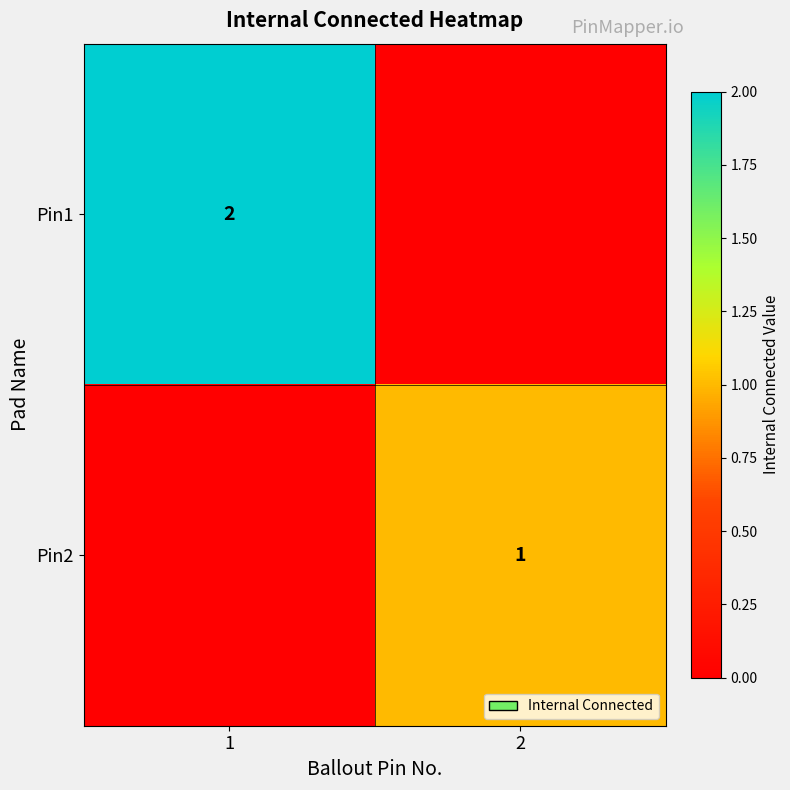

True or false: Pin2 has a value of 2 at 2.

False